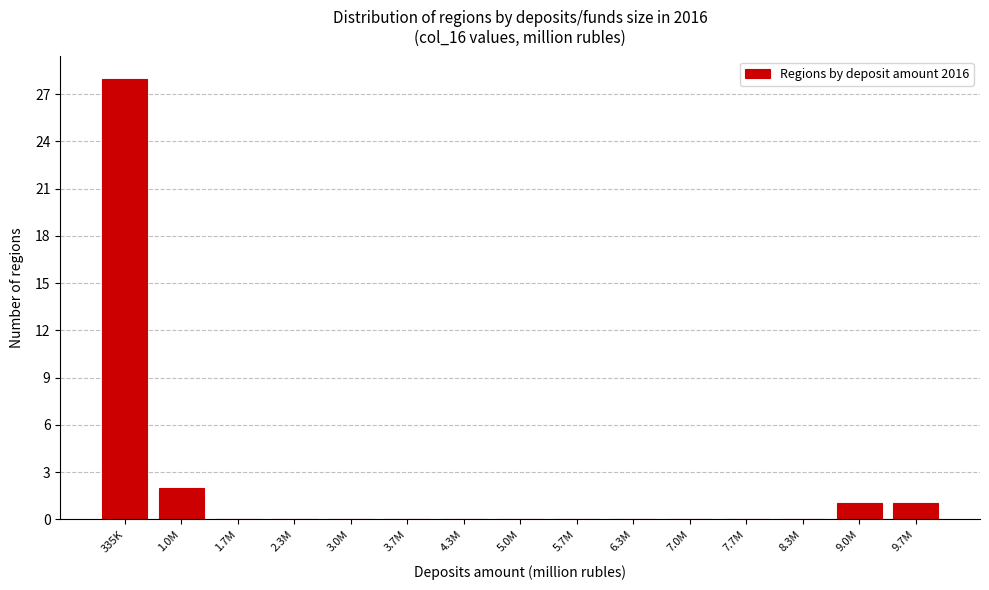

Reading left to right, list all the values displayed in this chart.

335K=28	1.0M=2	1.7M=0	2.3M=0	3.0M=0	3.7M=0	4.3M=0	5.0M=0	5.7M=0	6.3M=0	7.0M=0	7.7M=0	8.3M=0	9.0M=1	9.7M=1